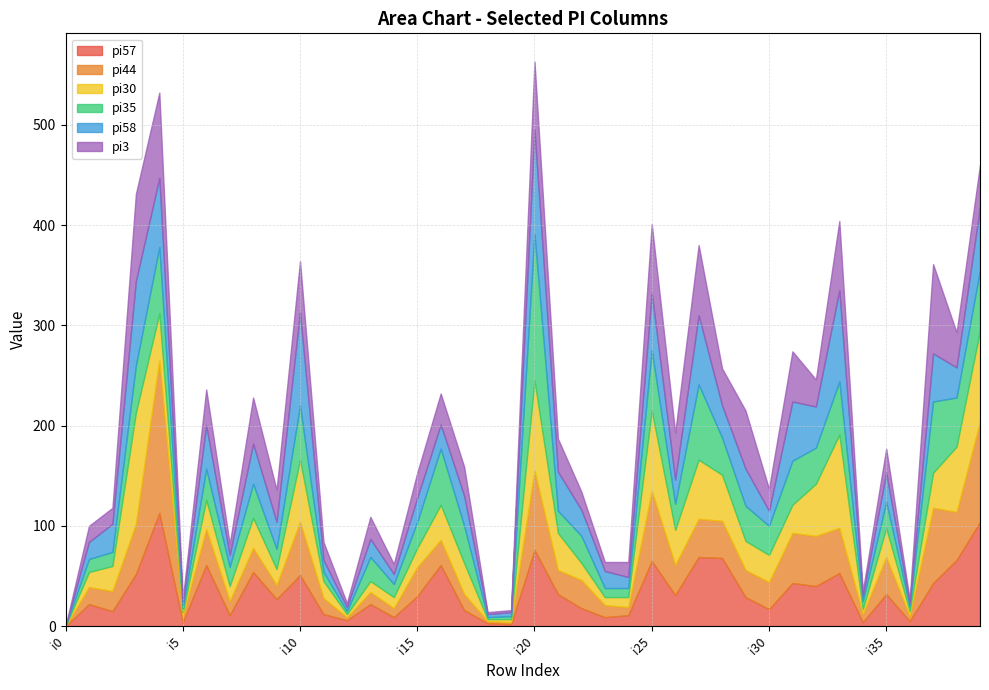

What are all the series names shown in the legend?

pi57, pi44, pi30, pi35, pi58, pi3